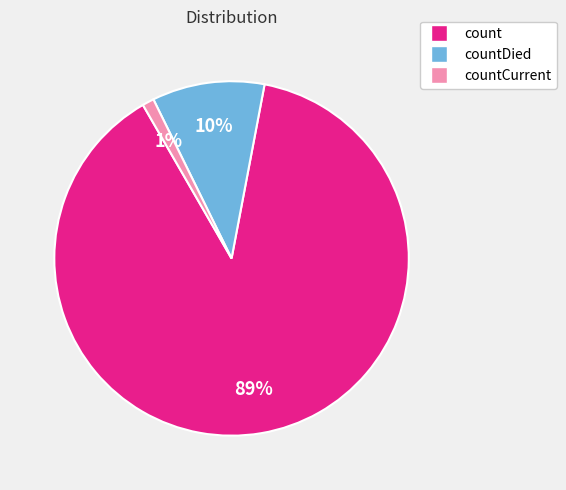

How many slices are in this pie chart?

3